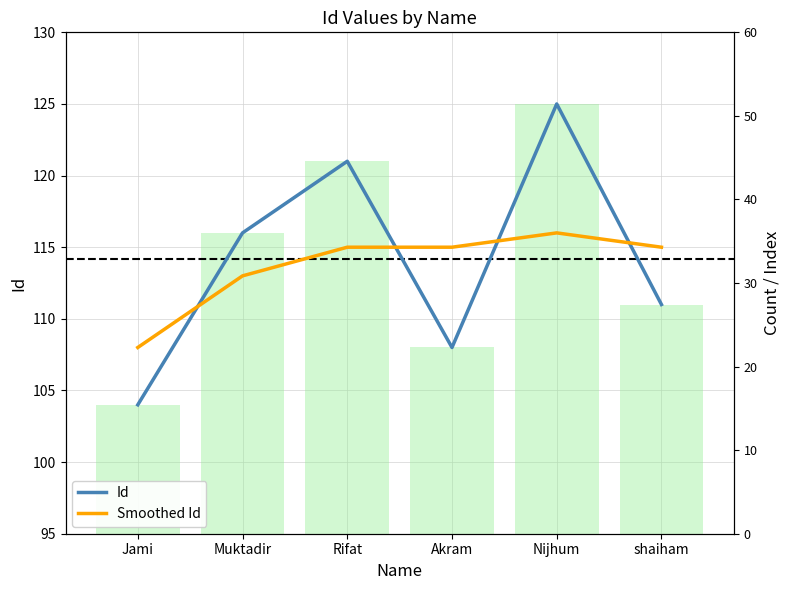

The value of Id at shaiham is 145. True or false?

False